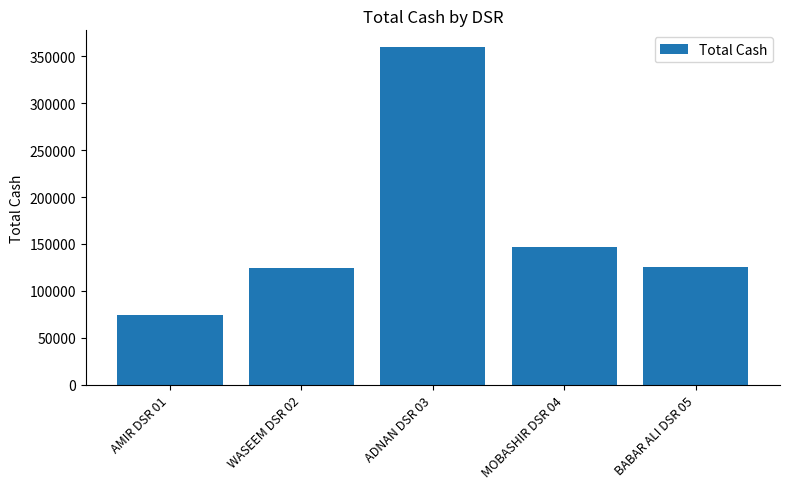

What is the label of the 3rd bar from the left?

ADNAN DSR 03